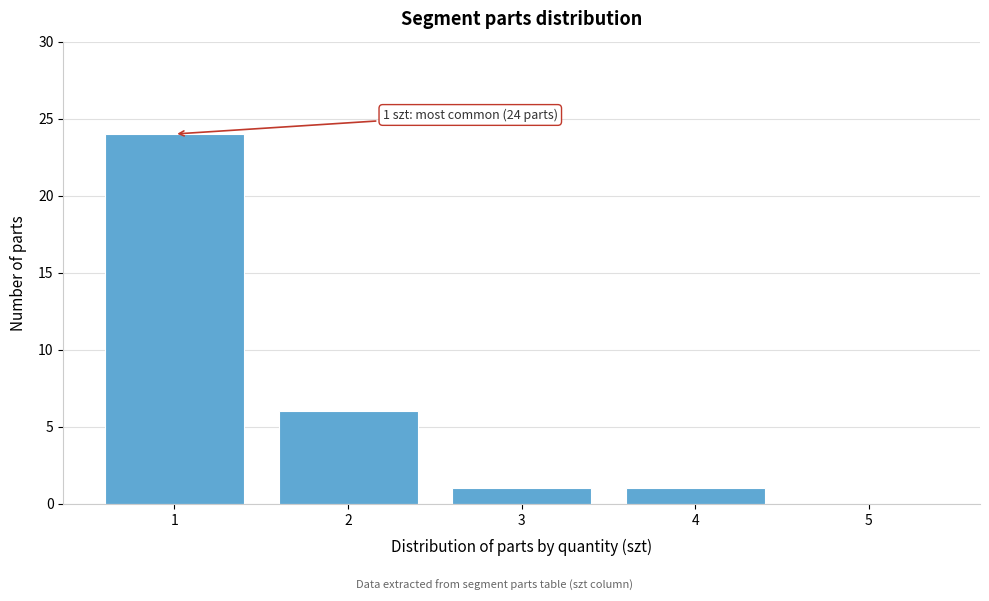

Which range on the x-axis has the tallest bar?

0.5 to 1.5